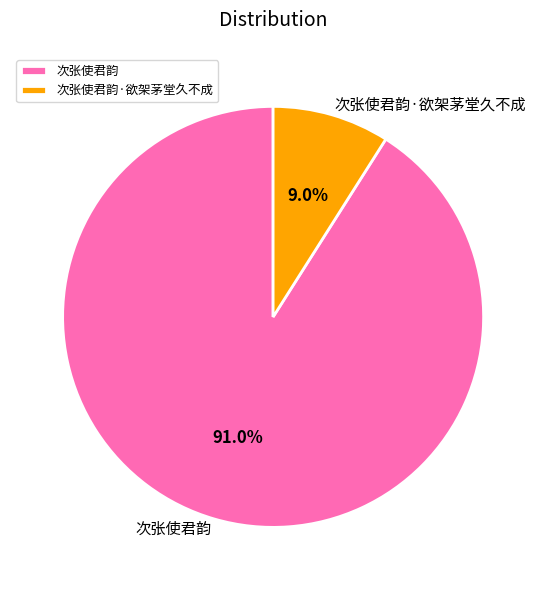

What is the ratio of the value at 次张使君韵 to the value at 次张使君韵·欲架茅堂久不成?

10.1